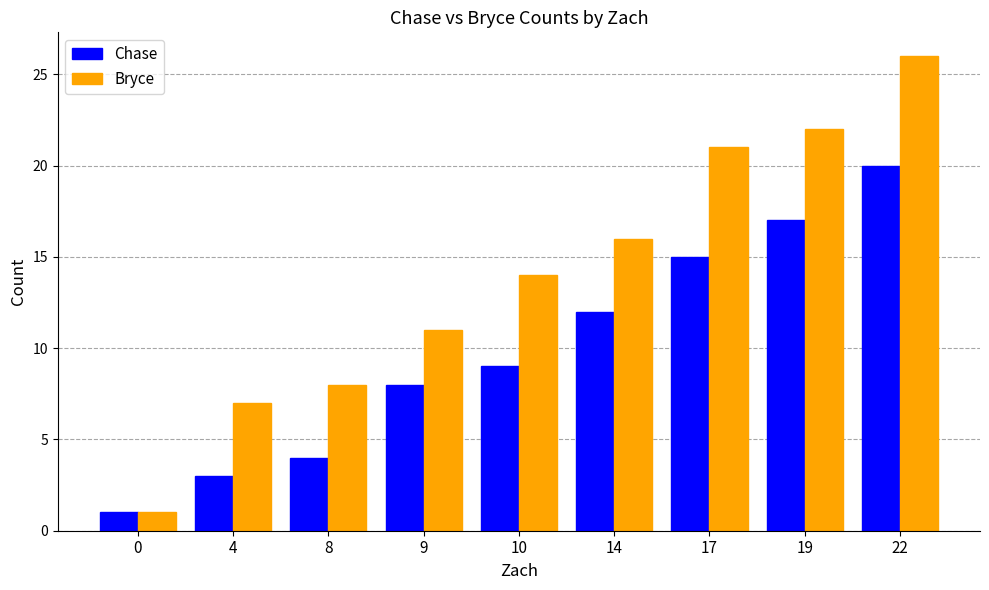

How many data points in Bryce are less than 14?

4